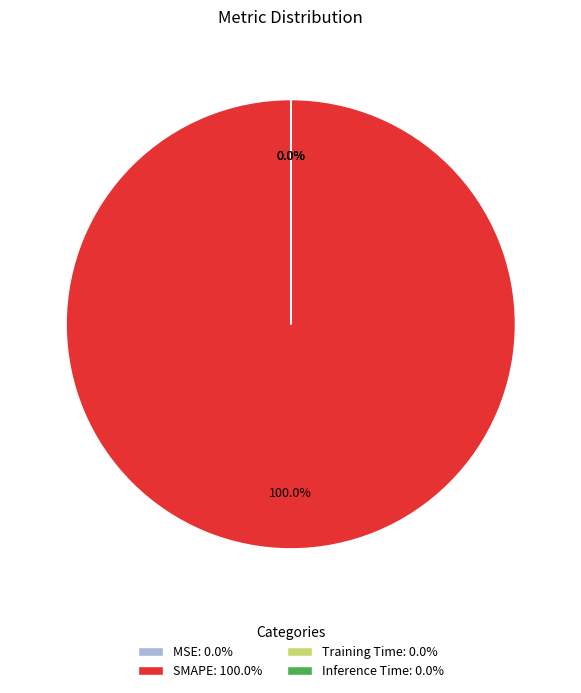

The Inference Time slice represents 14% of the pie. True or false?

False